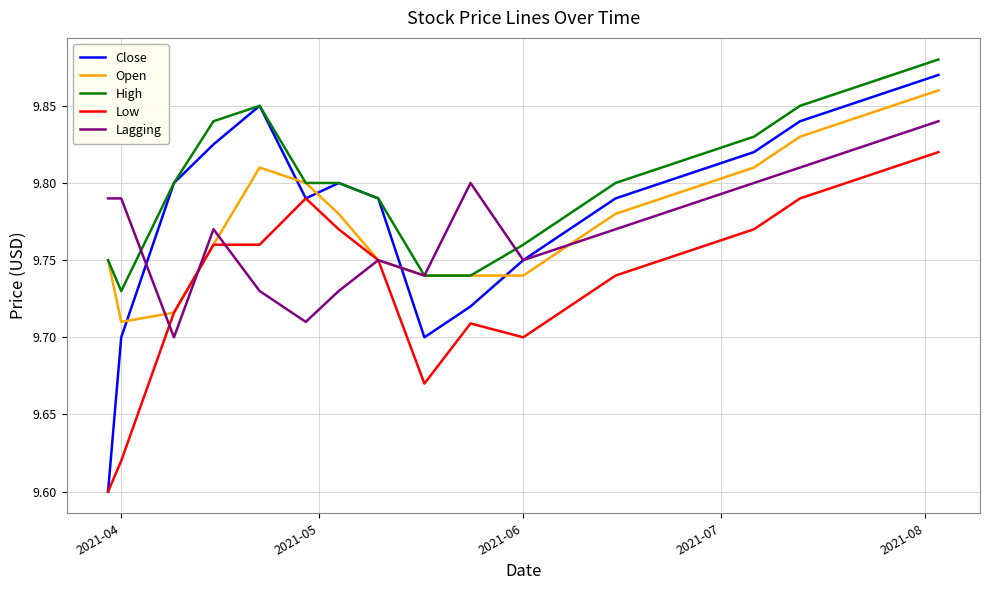

Which series has the largest total across all categories?

High